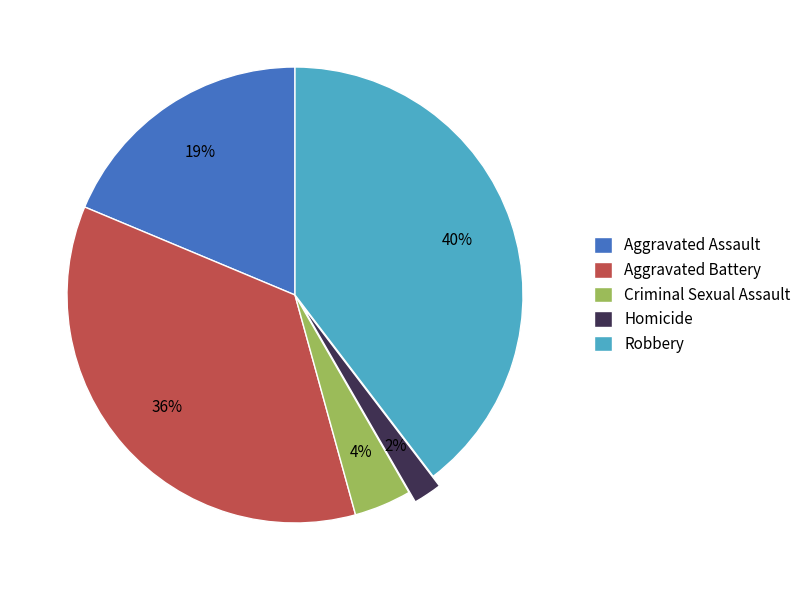

Which slice is the largest?

Robbery